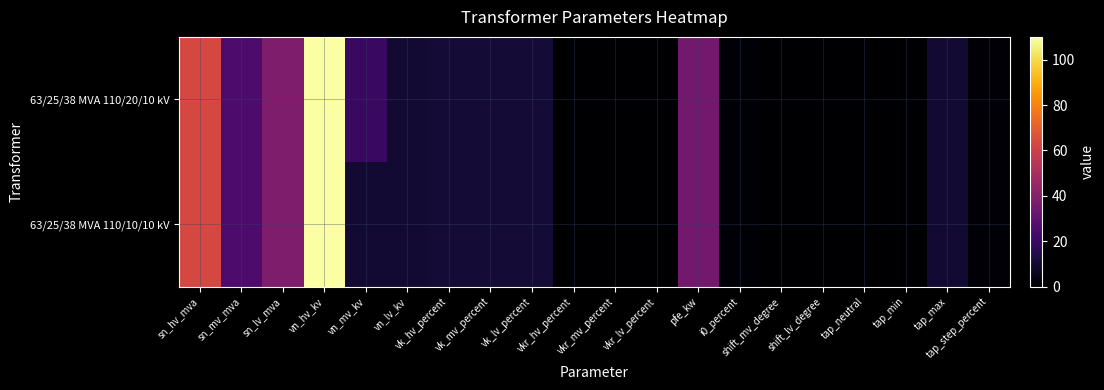

Reading left to right, what are all the values shown in this chart?

63/25/38 MVA 110/20/10 kV: sn_hv_mva=63.0	sn_mv_mva=25.0	sn_lv_mva=38.0	vn_hv_kv=110.0	vn_mv_kv=20.0	vn_lv_kv=10.0	vk_hv_percent=10.4	vk_mv_percent=10.4	vk_lv_percent=10.4	vkr_hv_percent=0.3	vkr_mv_percent=0.3	vkr_lv_percent=0.3	pfe_kw=35.0	i0_percent=0.9	shift_mv_degree=0.0	shift_lv_degree=0.0	tap_neutral=0.0	tap_min=0.0	tap_max=10.0	tap_step_percent=1.2
63/25/38 MVA 110/10/10 kV: sn_hv_mva=63.0	sn_mv_mva=25.0	sn_lv_mva=38.0	vn_hv_kv=110.0	vn_mv_kv=10.0	vn_lv_kv=10.0	vk_hv_percent=10.4	vk_mv_percent=10.4	vk_lv_percent=10.4	vkr_hv_percent=0.3	vkr_mv_percent=0.3	vkr_lv_percent=0.3	pfe_kw=35.0	i0_percent=0.9	shift_mv_degree=0.0	shift_lv_degree=0.0	tap_neutral=0.0	tap_min=0.0	tap_max=10.0	tap_step_percent=1.2